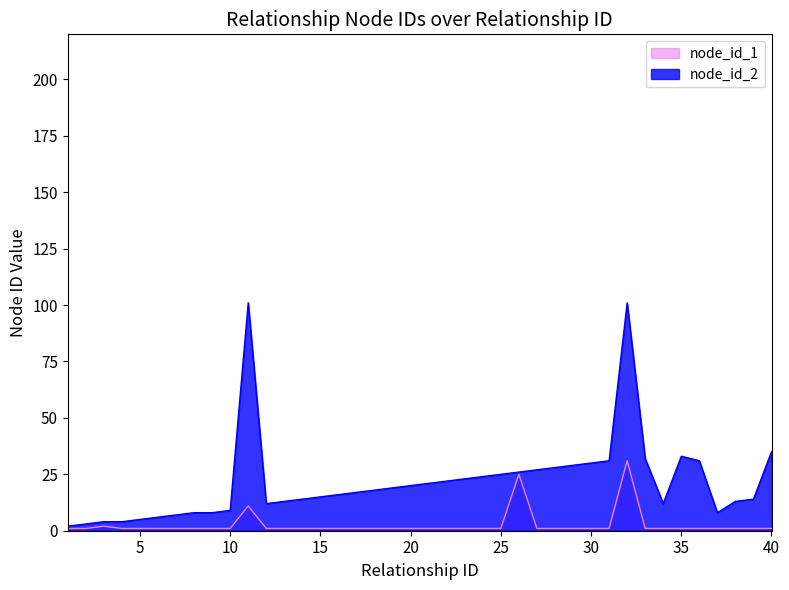

How many series are shown in this chart?

2